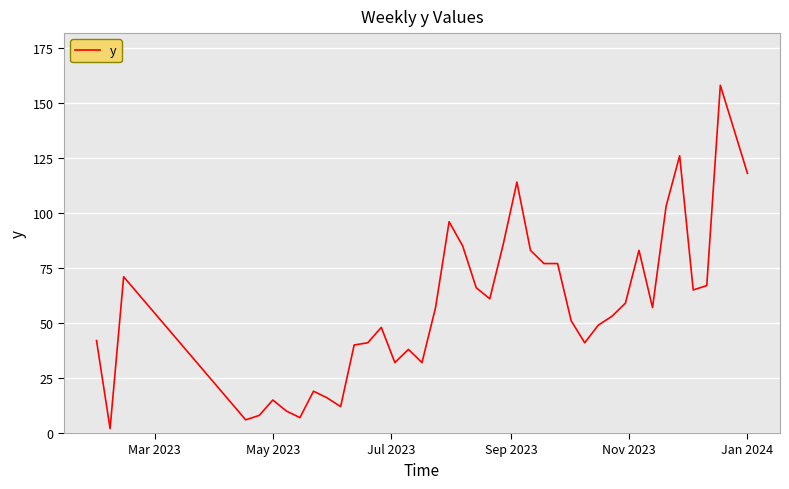

What is the difference between the maximum and minimum values?

156